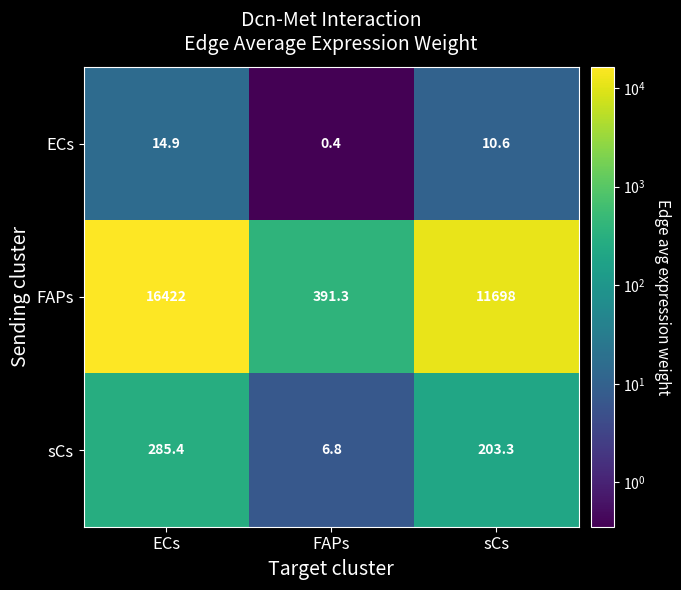

What is the approximate value of ECs at sCs?

10.6